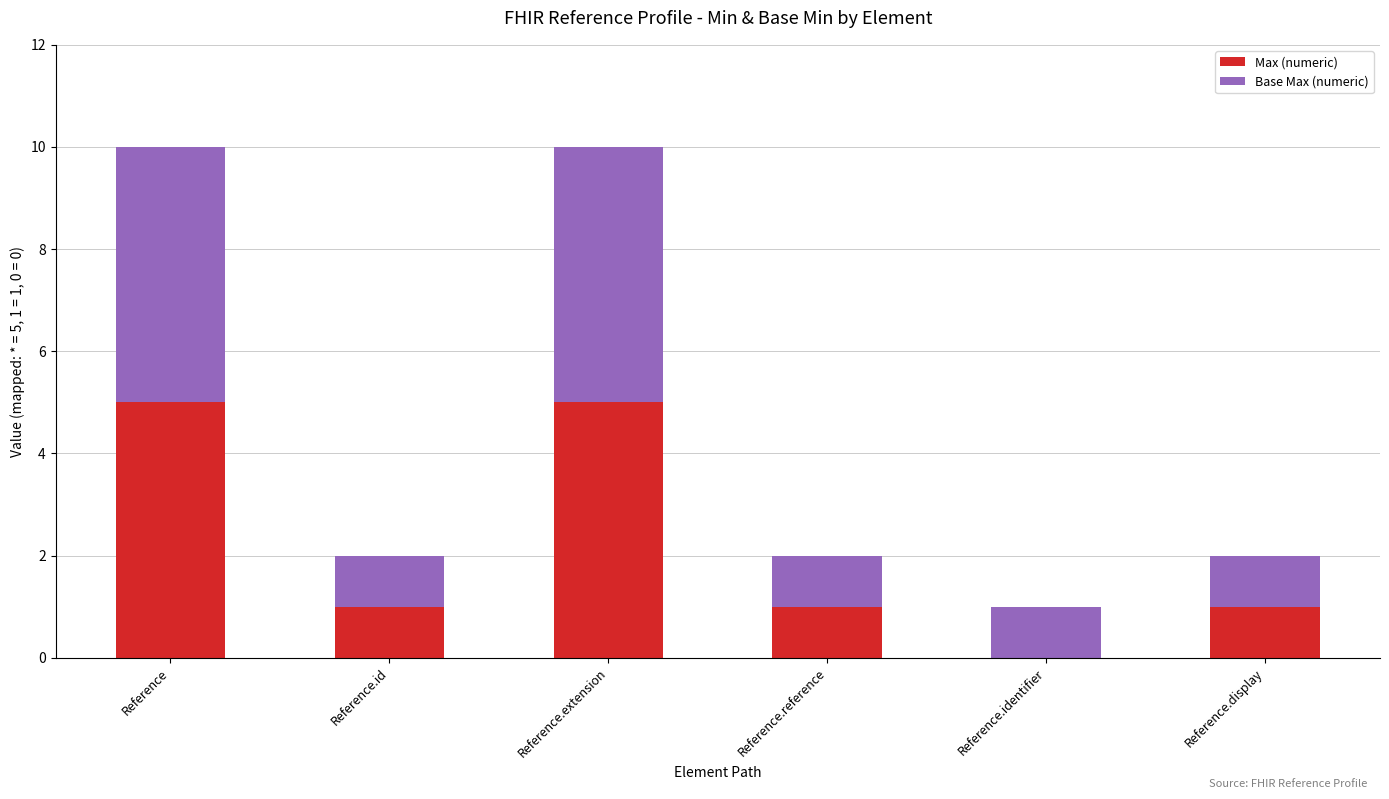

Reading left to right, list the values for the Max (numeric) series.

Reference=5	Reference.id=1	Reference.extension=5	Reference.reference=1	Reference.identifier=0	Reference.display=1